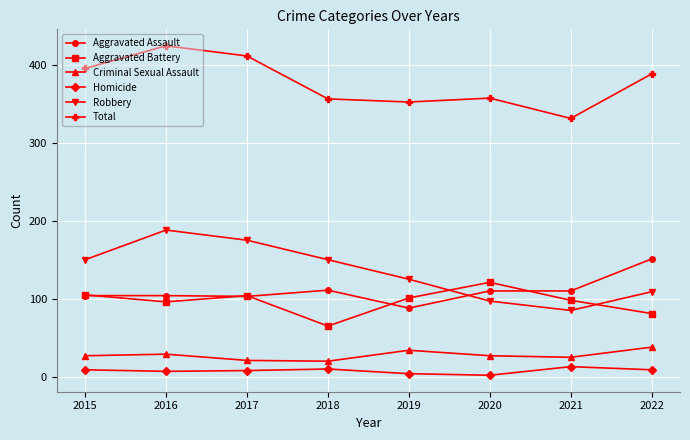

How many data points does each series have?

8